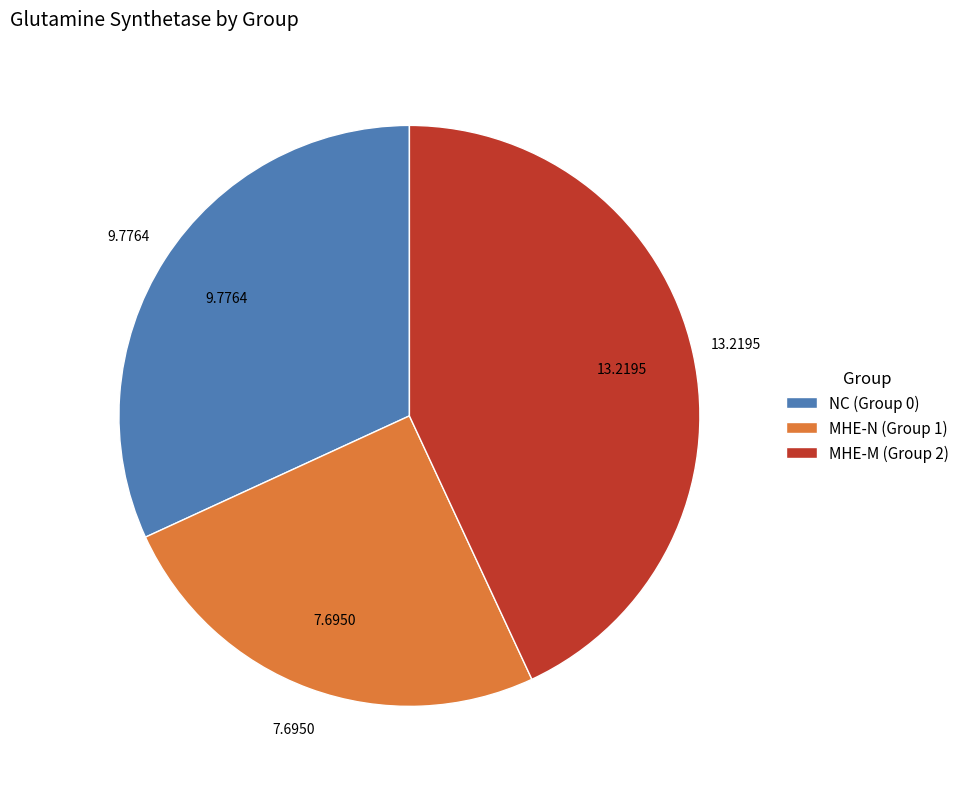

Which slice is the smallest?

MHE-N (Group 1)